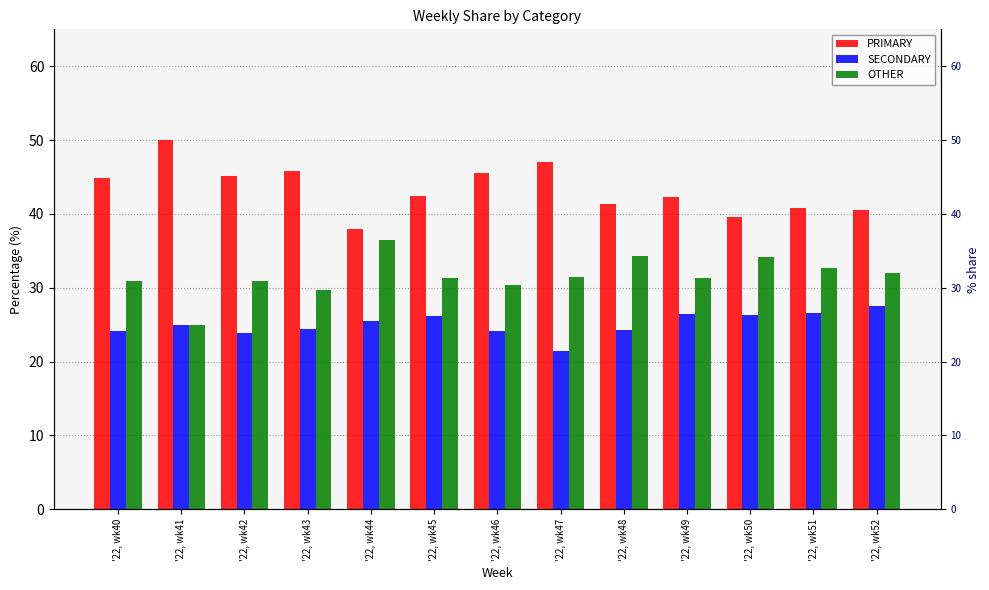

What is the maximum value for PRIMARY?

50.0